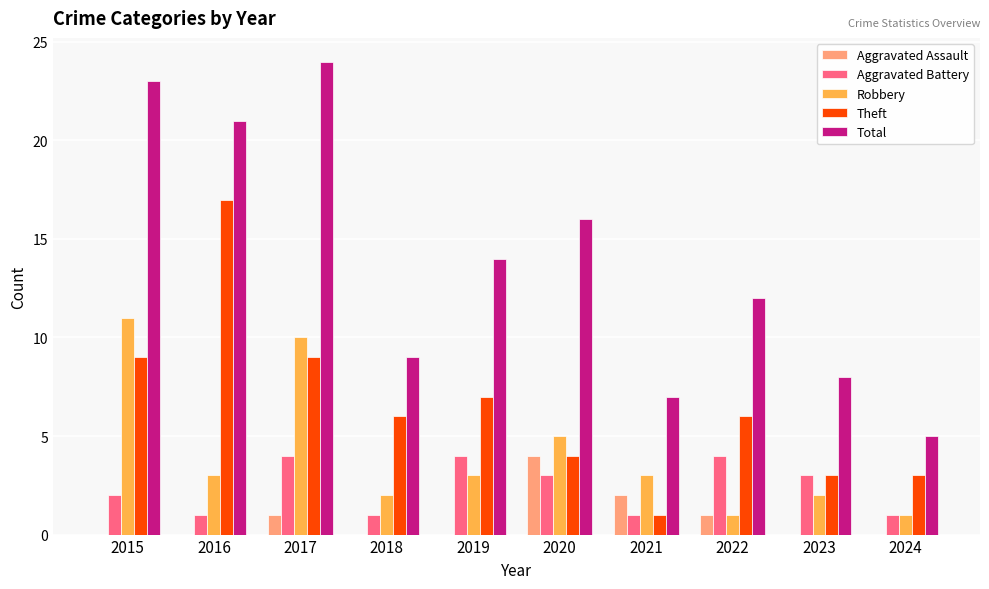

Between 2015 and 2022, which series saw the biggest shift?

Total